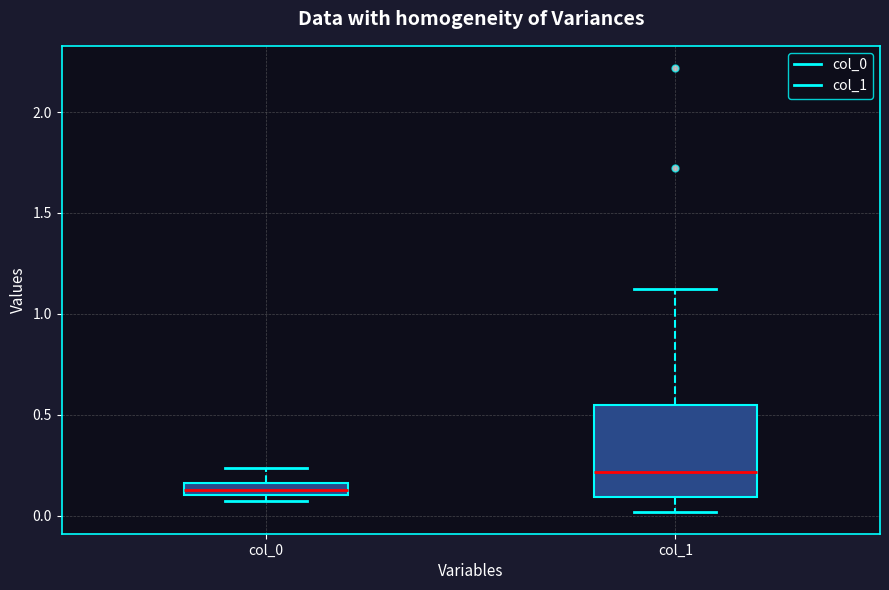

Where is the upper edge of the box for col_0 on the y-axis? The values are not printed on the chart, so give them approximately, as read against the axis.

0.15